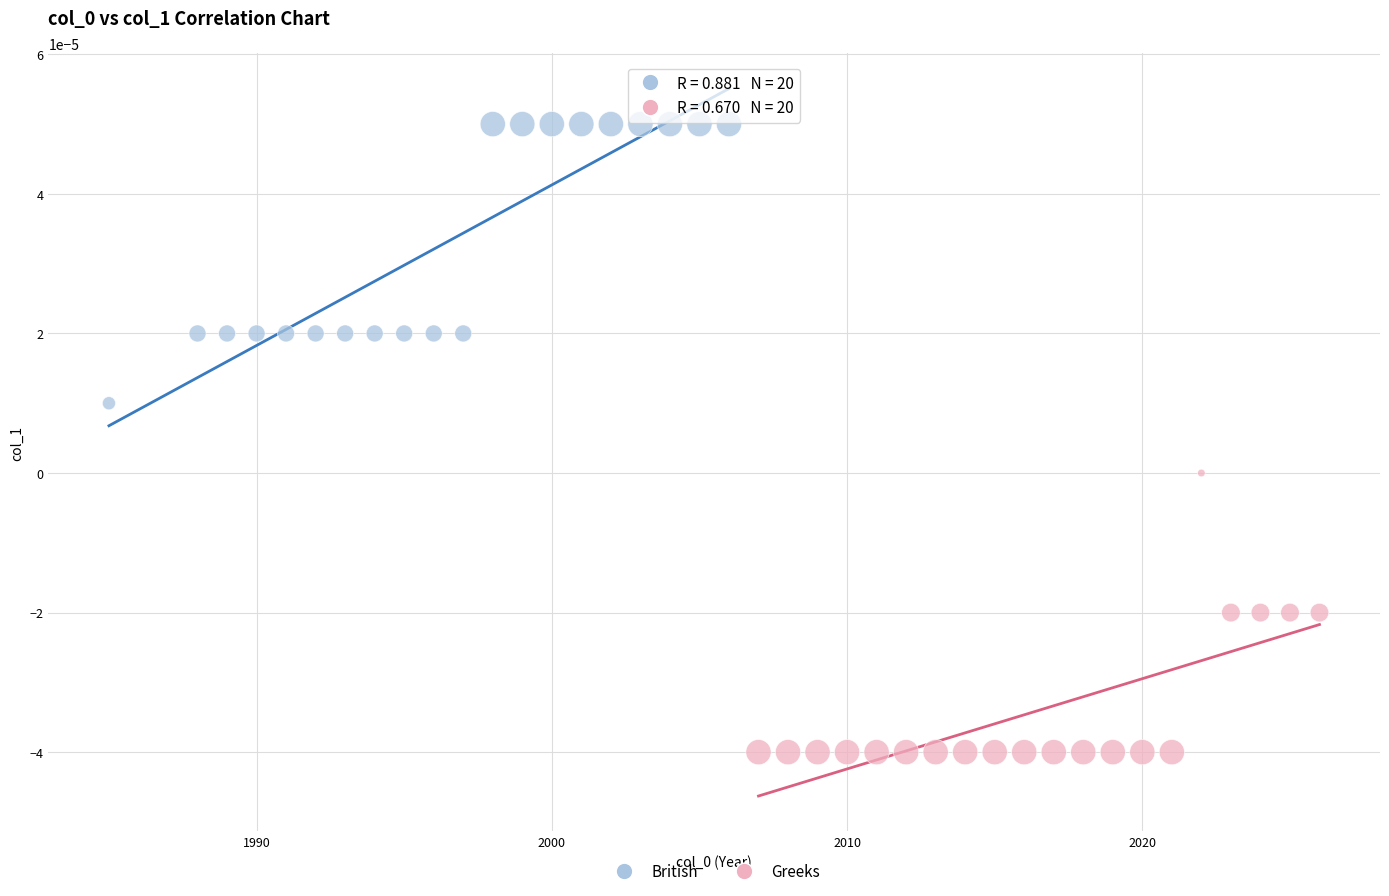

Which series reaches the maximum Y coordinate?

British